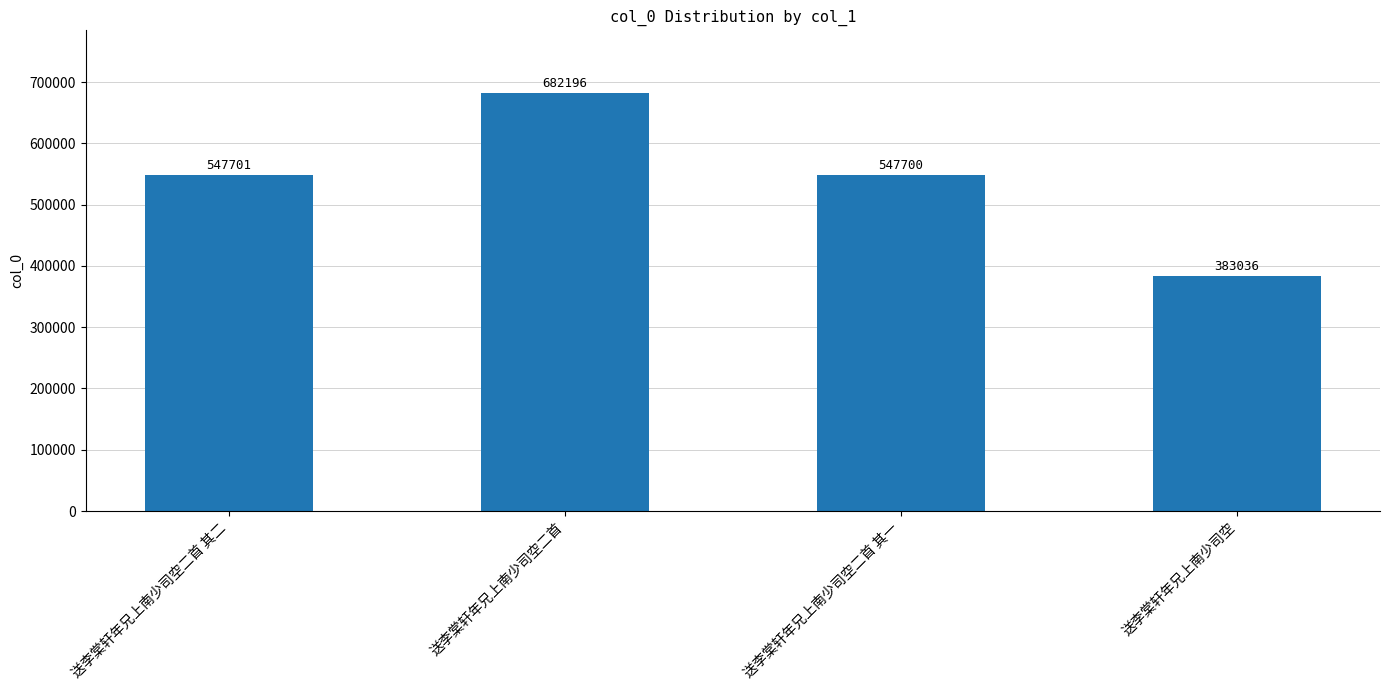

What is the smallest value displayed?

383036